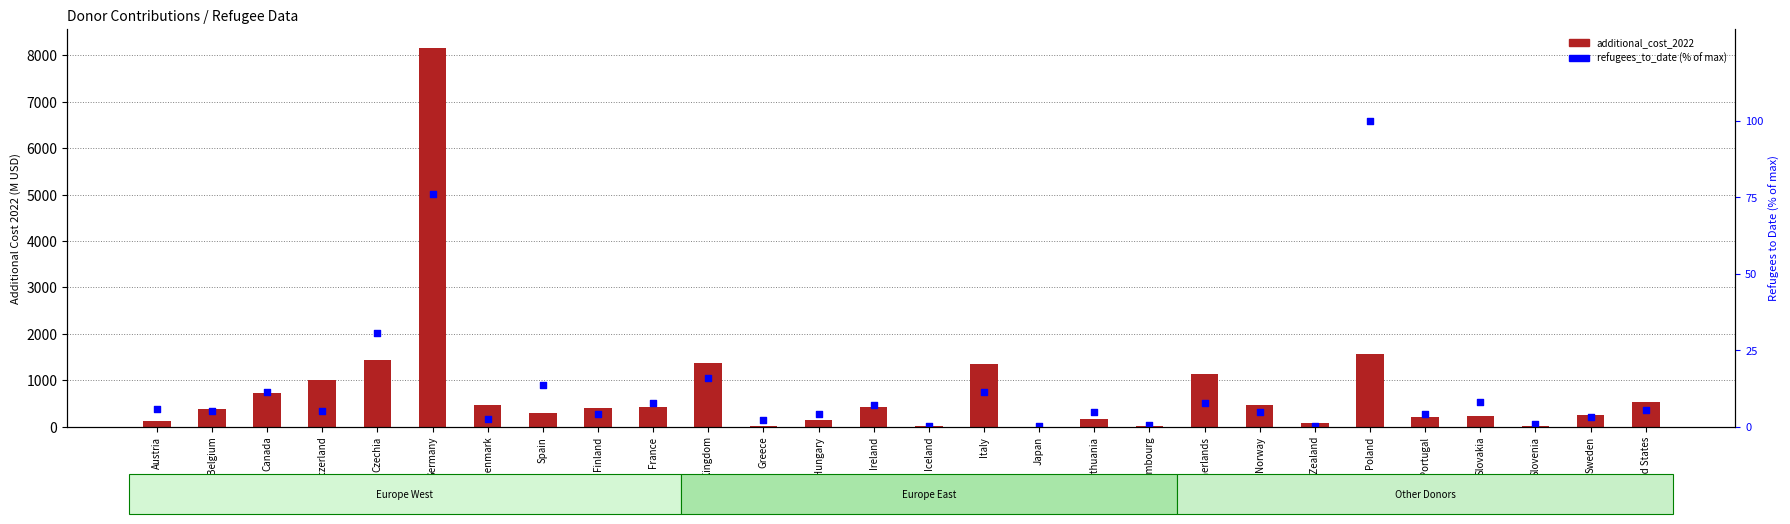

Which series has the largest total across all categories?

additional_cost_2022